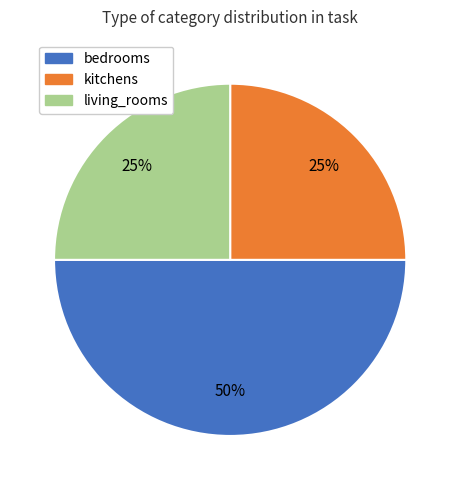

Does living_rooms account for over 50% of the chart?

No